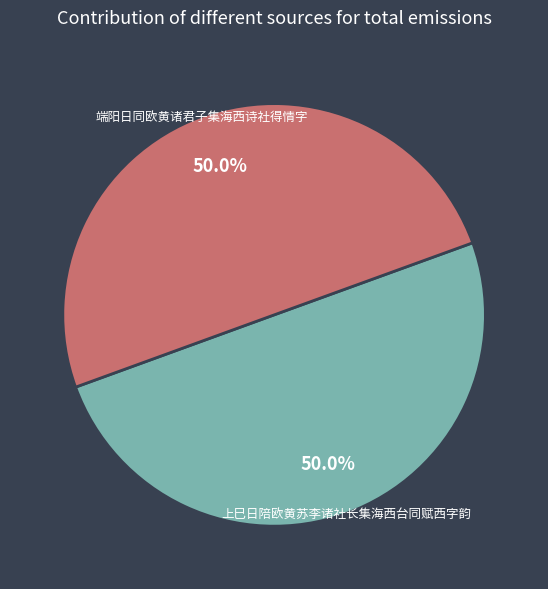

What is the ratio of the value at 上巳日陪欧黄苏李诸社长集海西台同赋西字韵 to the value at 端阳日同欧黄诸君子集海西诗社得情字?

1.0